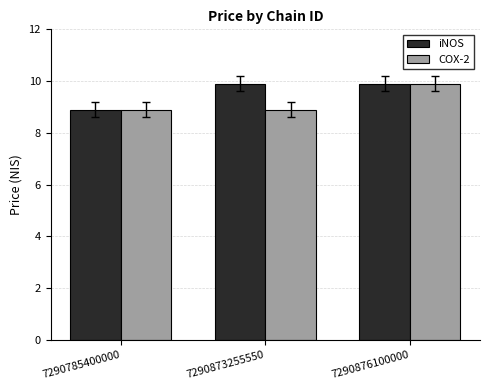

The COX-2 series shows 5.8 at 7290873255550. True or false?

False